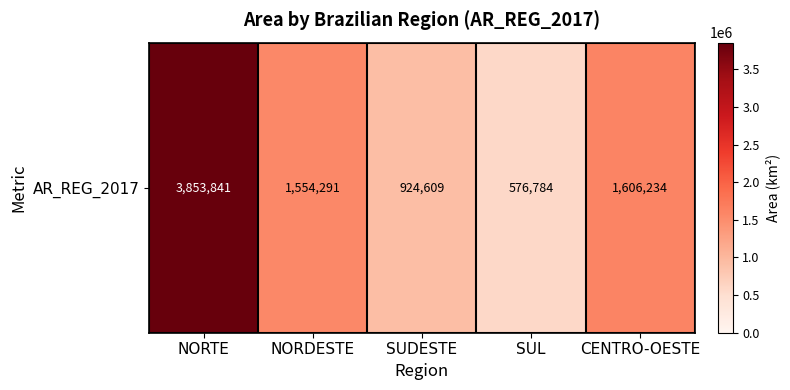

The chart shows a value of 3853840.9 at NORTE. True or false?

True